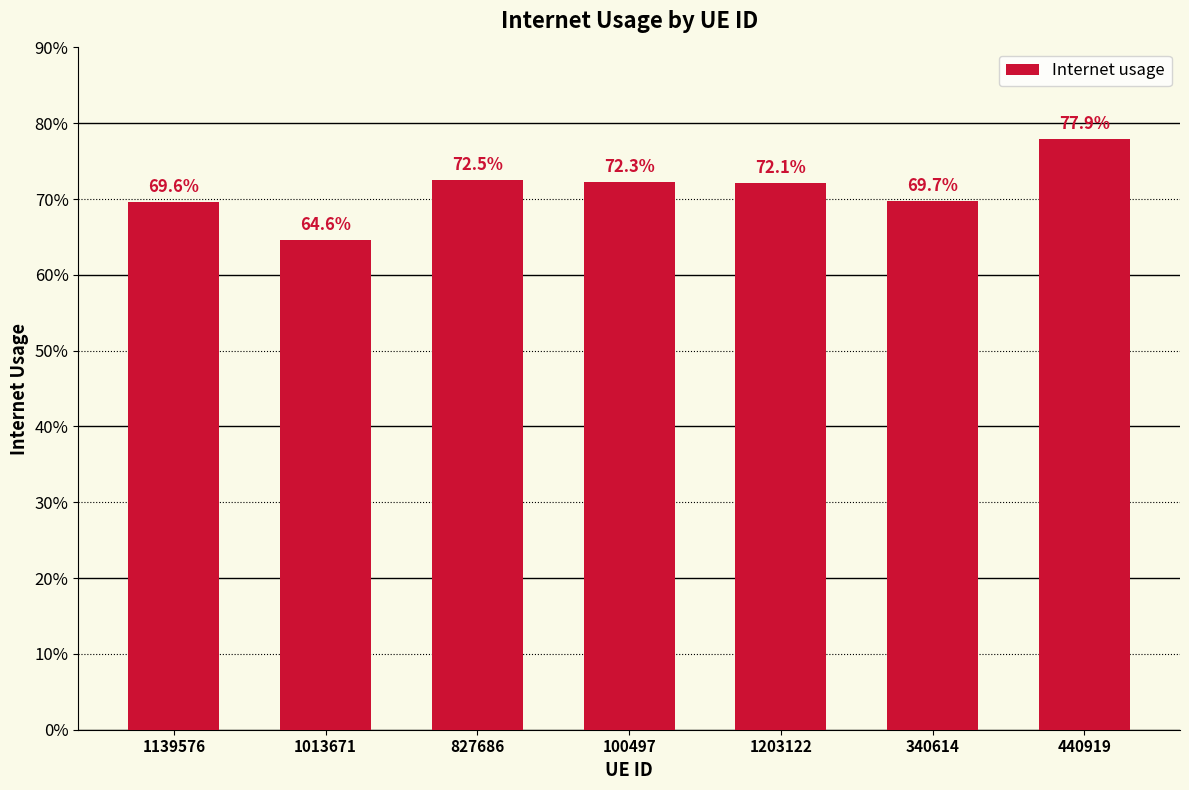

True or false: the data shows 0.5 at 827686.

False